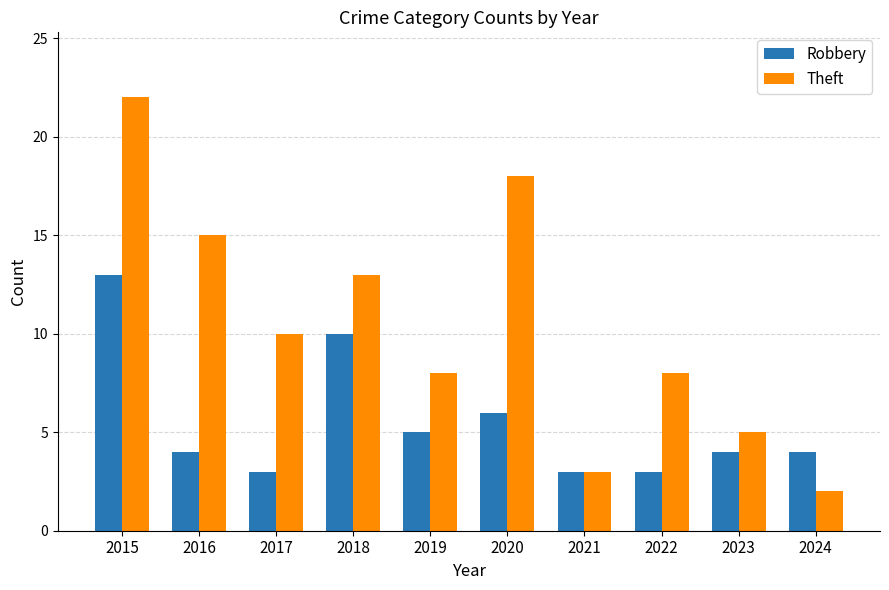

List the series in order of their overall mean, highest first.

Theft, Robbery